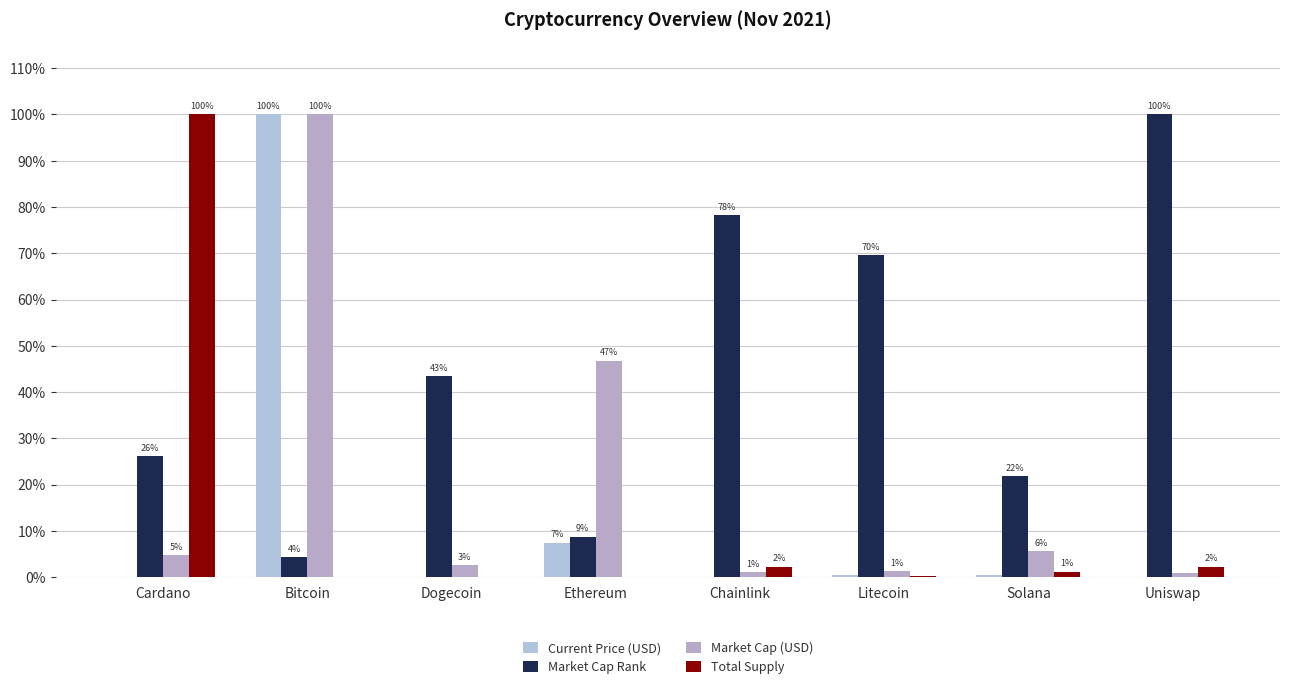

What is the difference between the Total Supply values at Bitcoin and Litecoin?

0.1